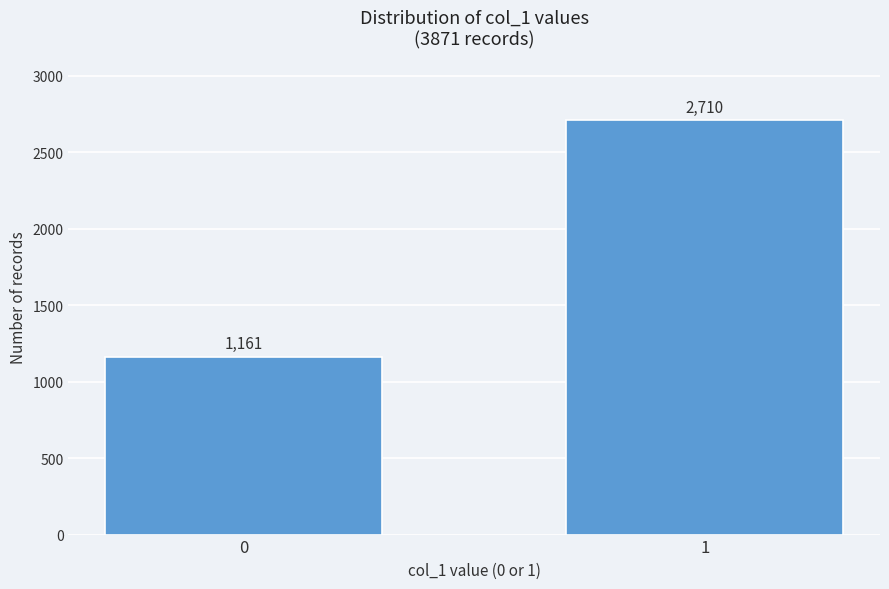

Reading left to right, what are all the values shown in this chart?

1161	2710